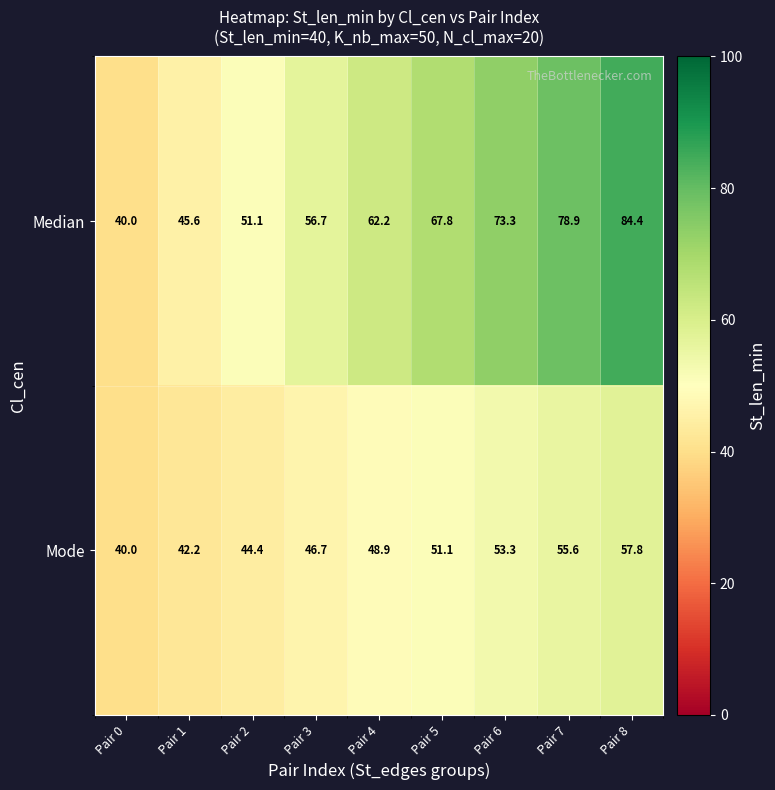

Rank the series at Pair 3 from highest to lowest value.

Median, Mode